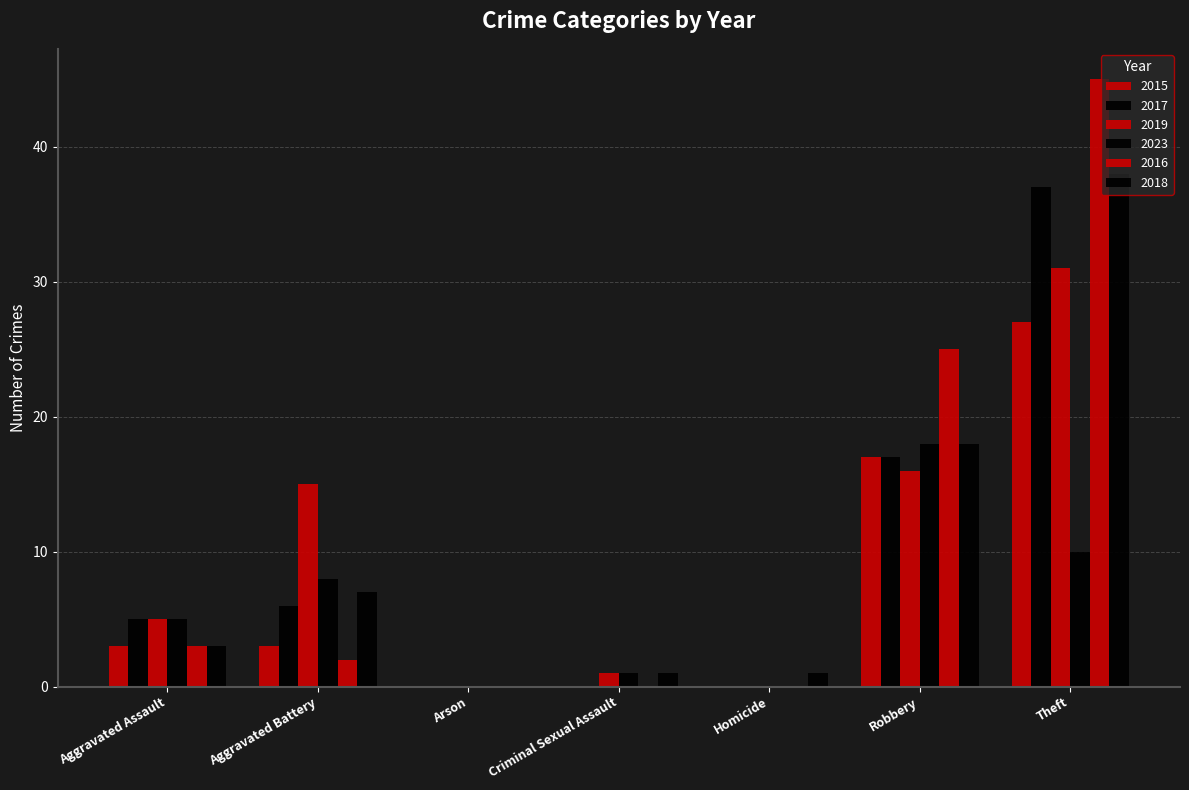

Which category has the lowest value across all series?

Arson